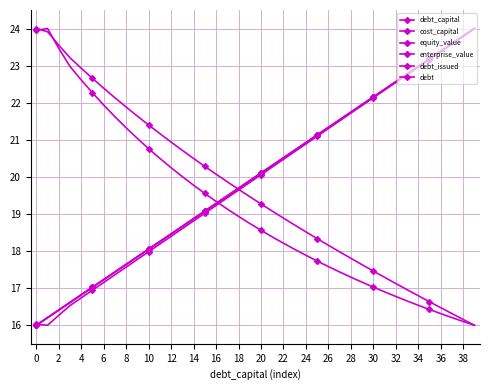

At how many categories does at least one series exceed 16?

40